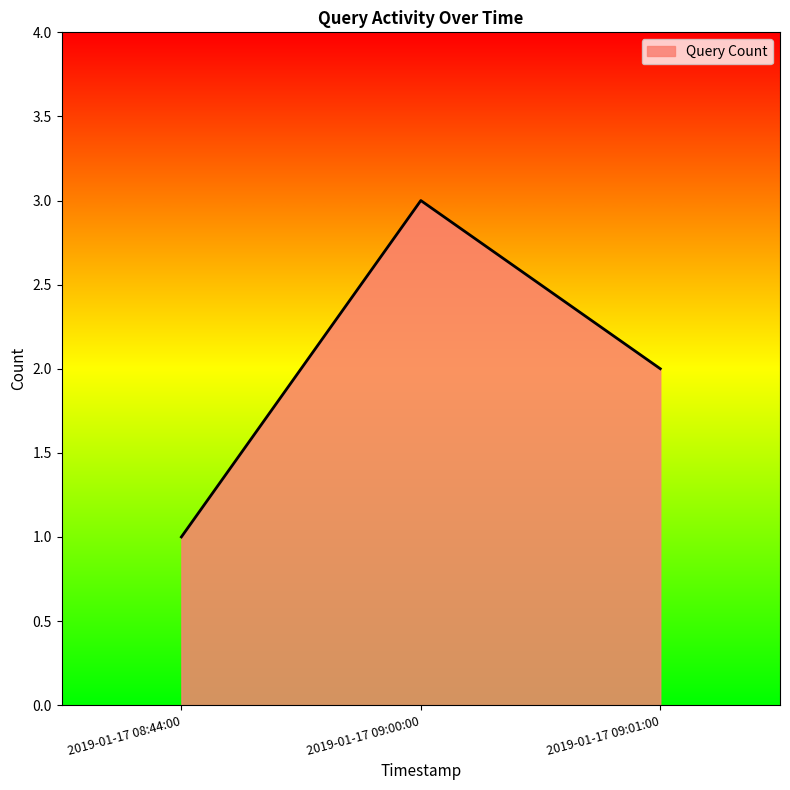

At which category does the chart reach its minimum across all series?

2019-01-17 08:44:00